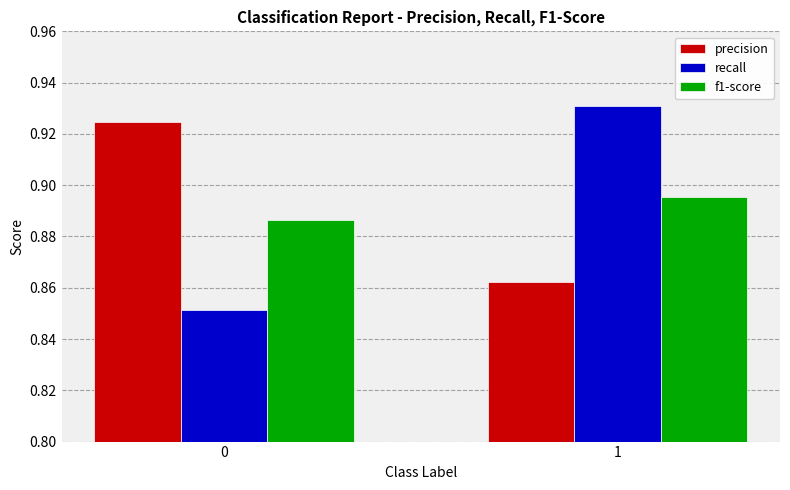

What is the sum of the f1-score values at 0 and 1?

1.8